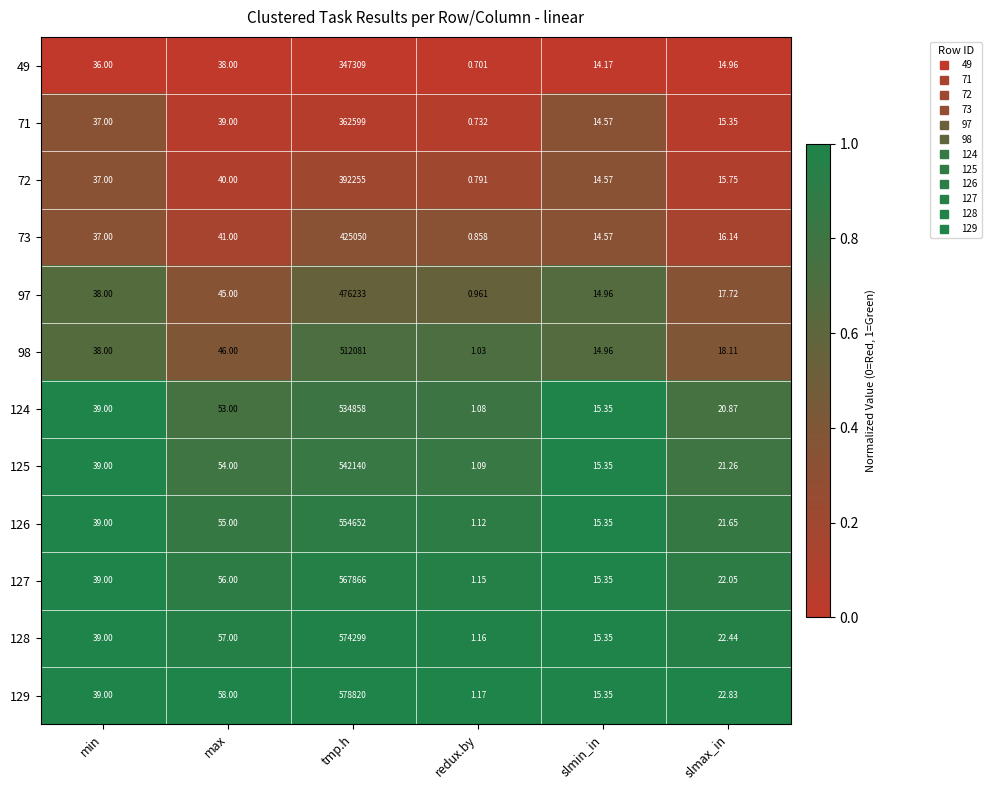

At which category does the chart reach its minimum across all series?

redux.by